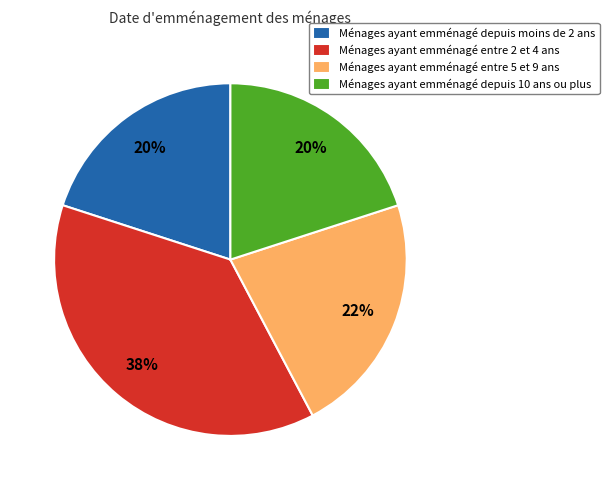

To the nearest percent, what percentage of the pie is Ménages ayant emménagé entre 2 et 4 ans?

38%